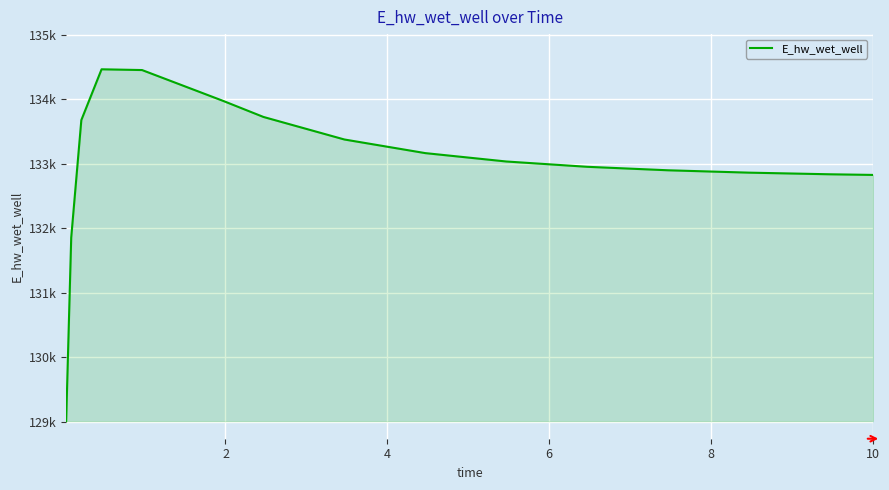

Is this an area chart (filled region under the line)?

Yes